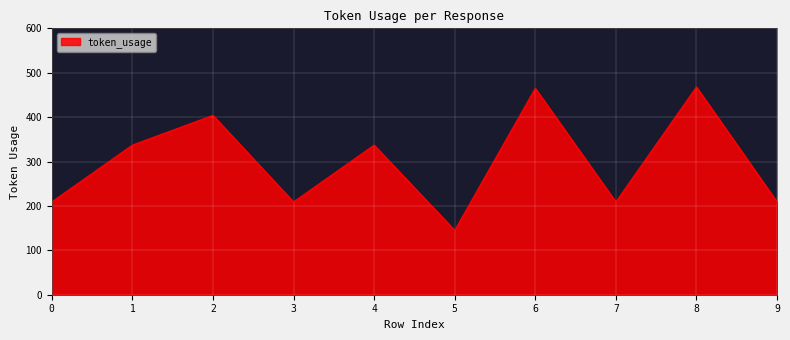

True or false: the data shows 209 at 0.

True